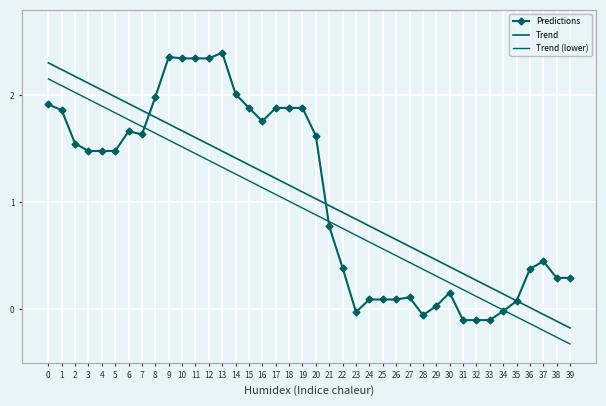

Is this an area chart (filled region under the line)?

No